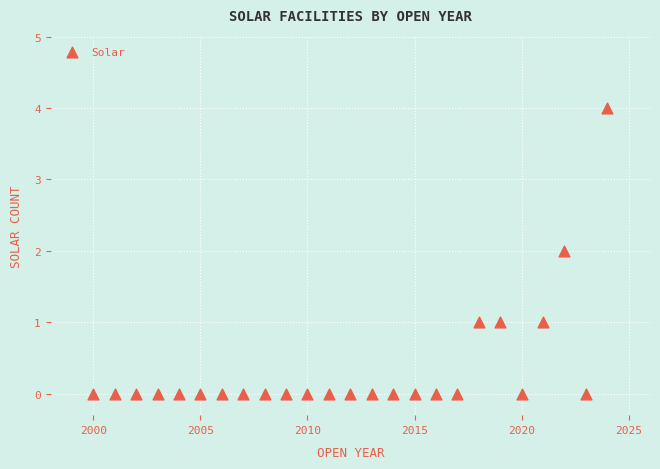

What is the range of X values (max minus min)?

24